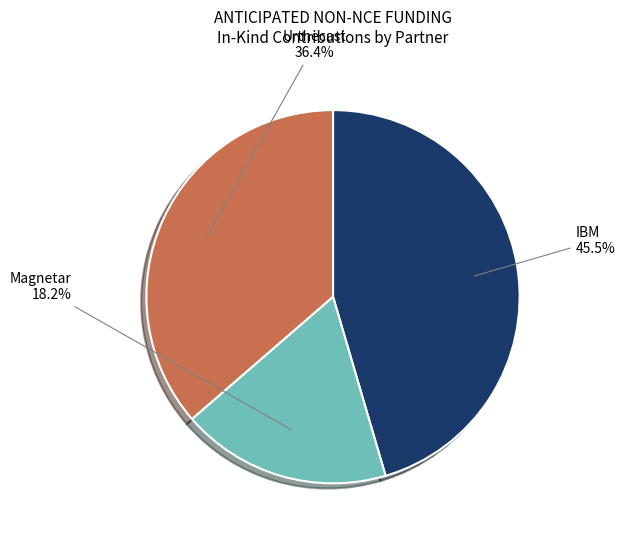

Is there any slice that represents more than half of the pie?

No